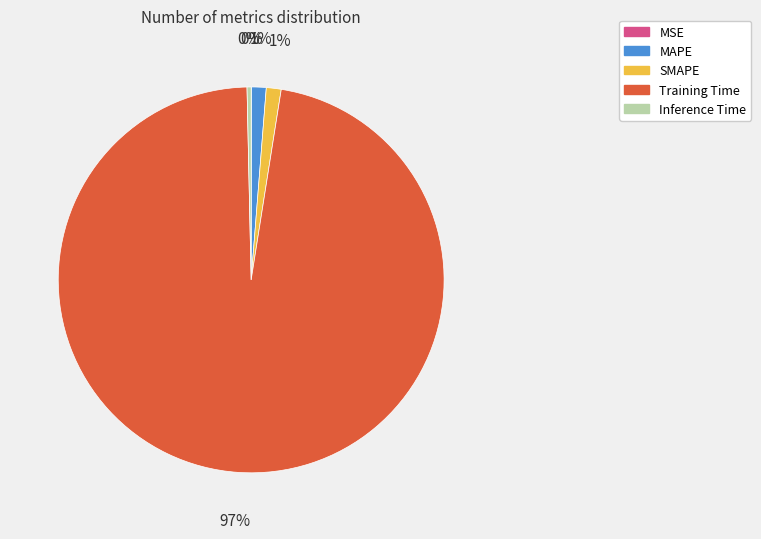

Is the sum of SMAPE and Inference Time greater than half?

No